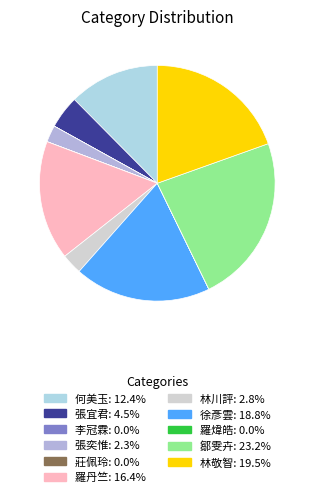

Which category has the smallest portion of the pie?

李冠霖